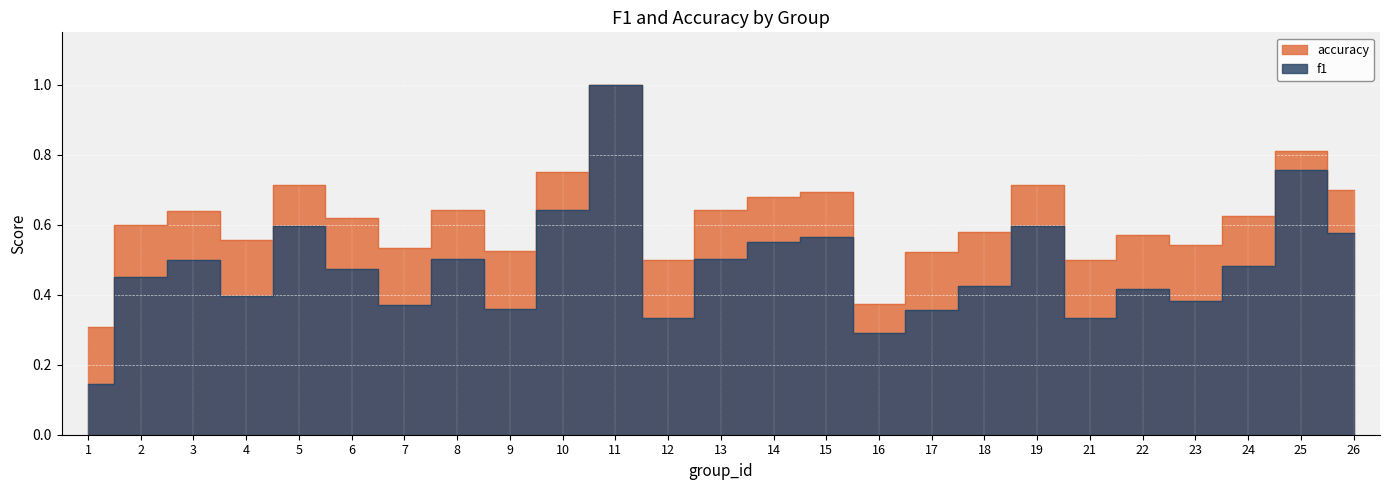

What is the minimum value shown in the chart?

0.1